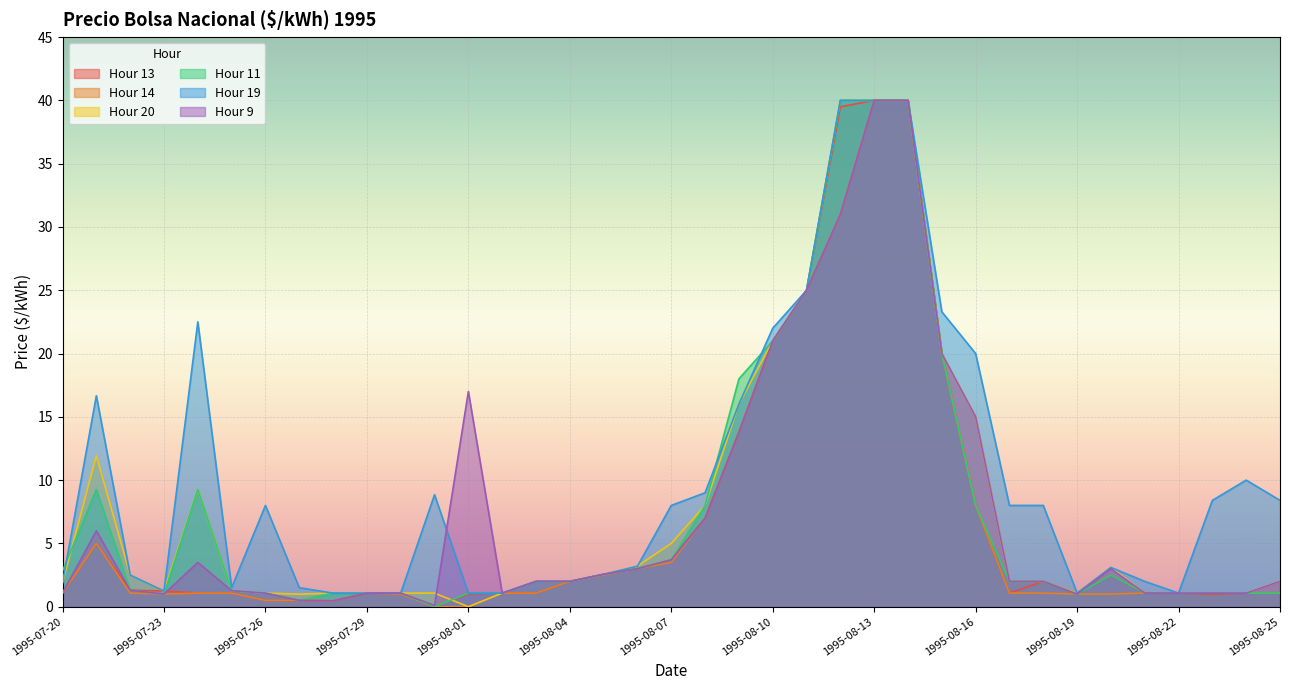

At how many categories does at least one series exceed 38?

3